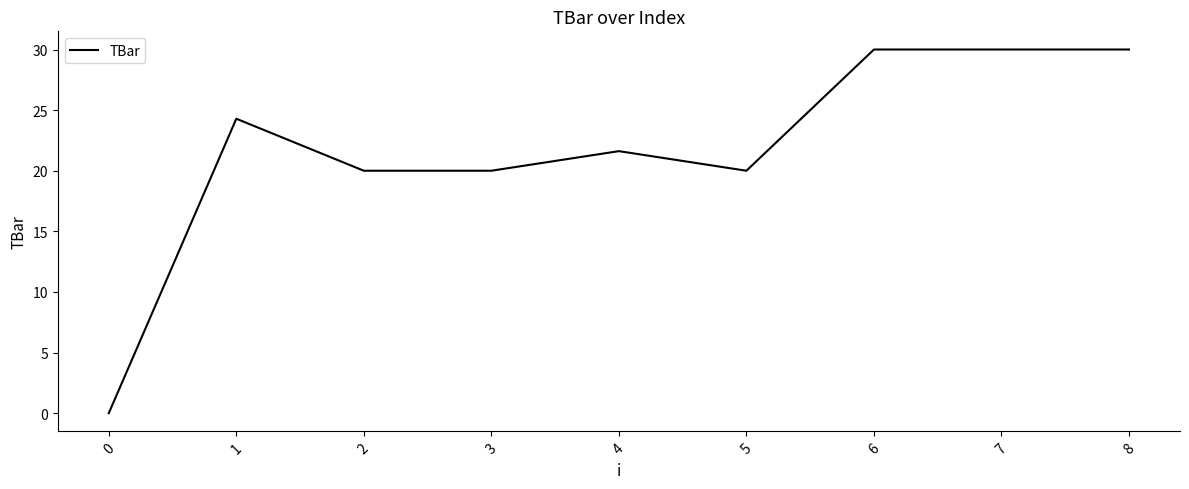

True or false: the data shows -15.3 at 0.

False